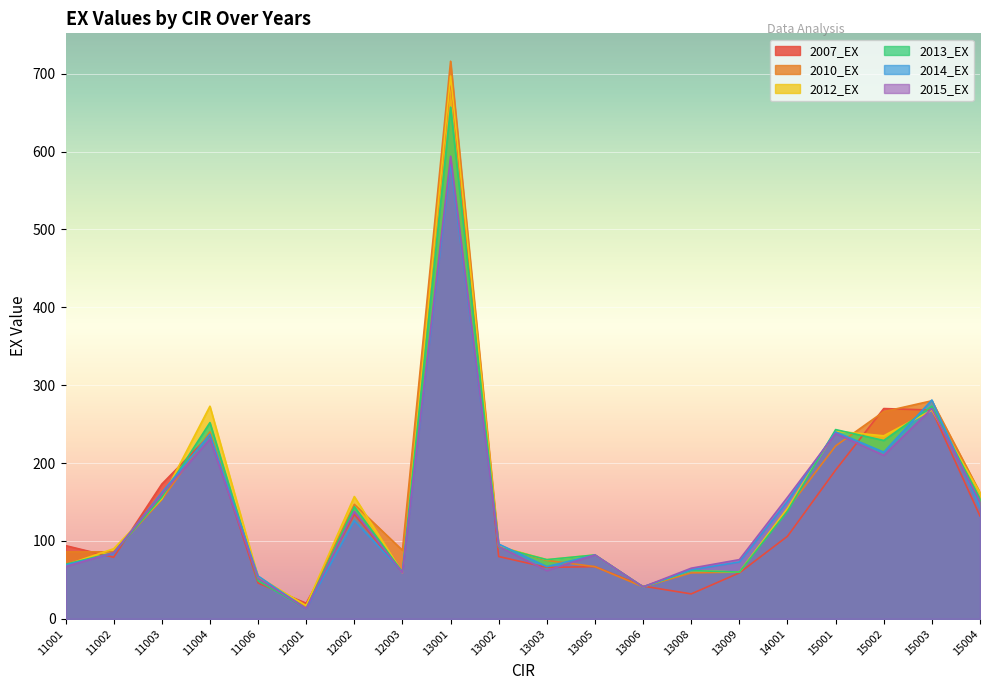

Which series has the largest total across all categories?

2010_EX